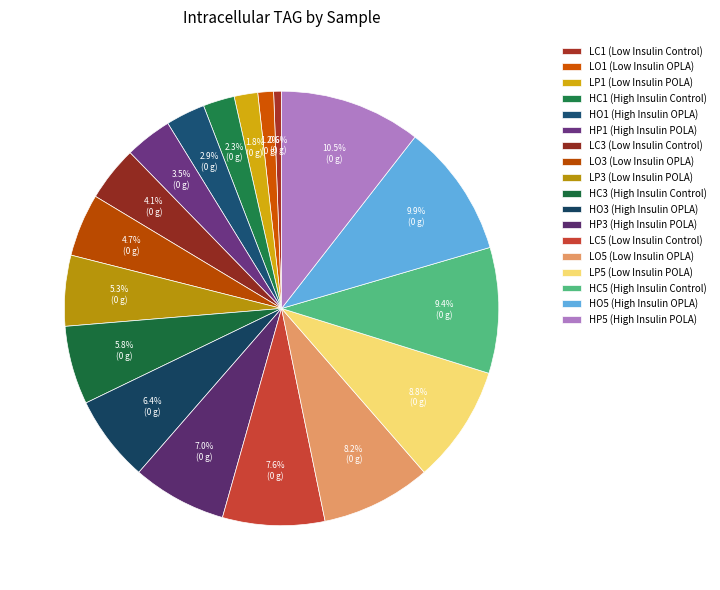

How many segments does this pie chart have?

18